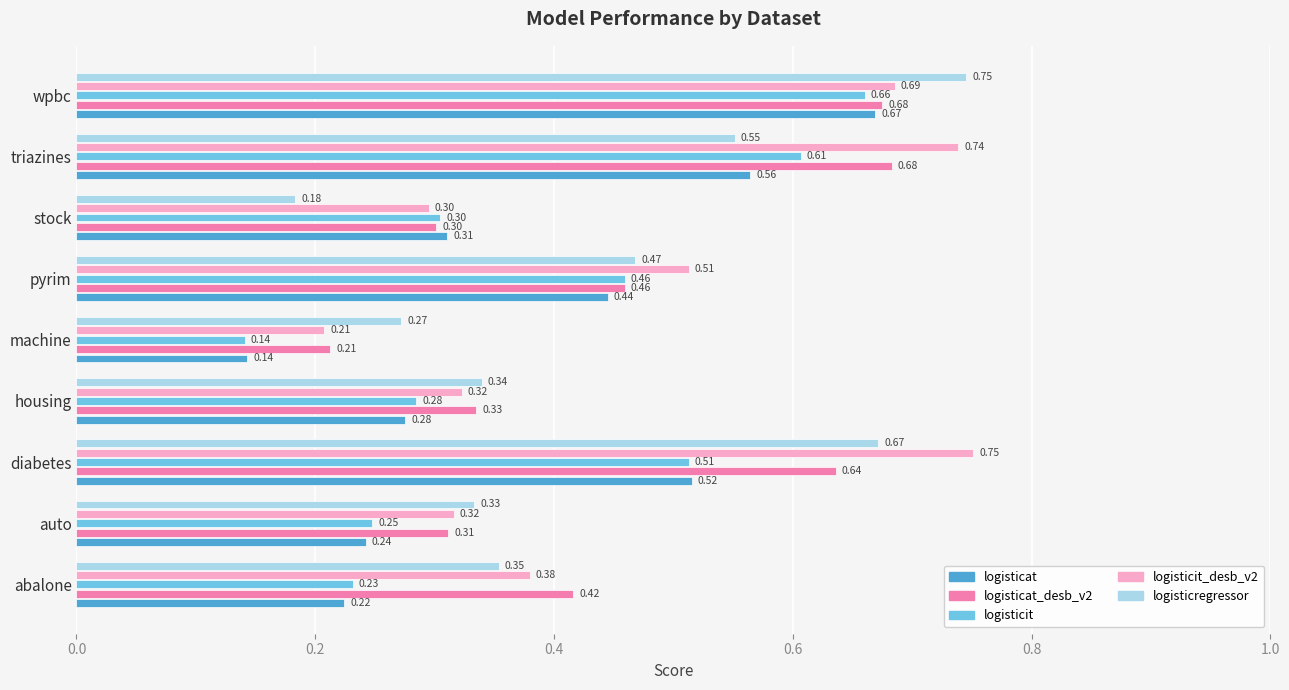

Rank the categories by logisticit value from lowest to highest.

machine, abalone, auto, housing, stock, pyrim, diabetes, triazines, wpbc